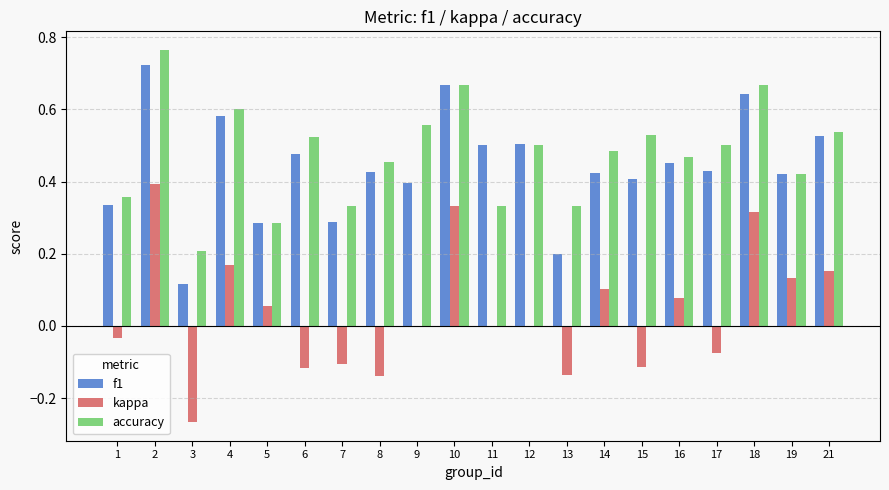

The kappa series shows -0.0 at 6. True or false?

False